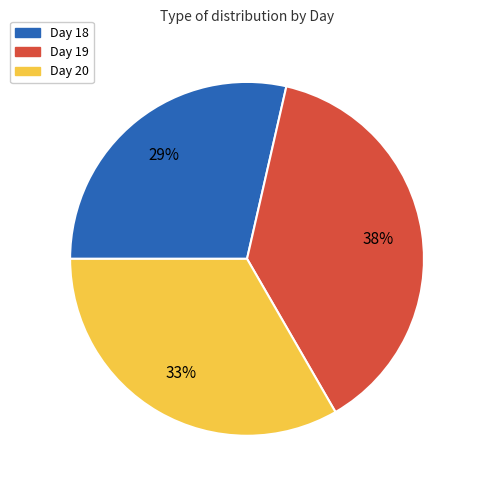

To the nearest percent, what is the average slice percentage?

33%